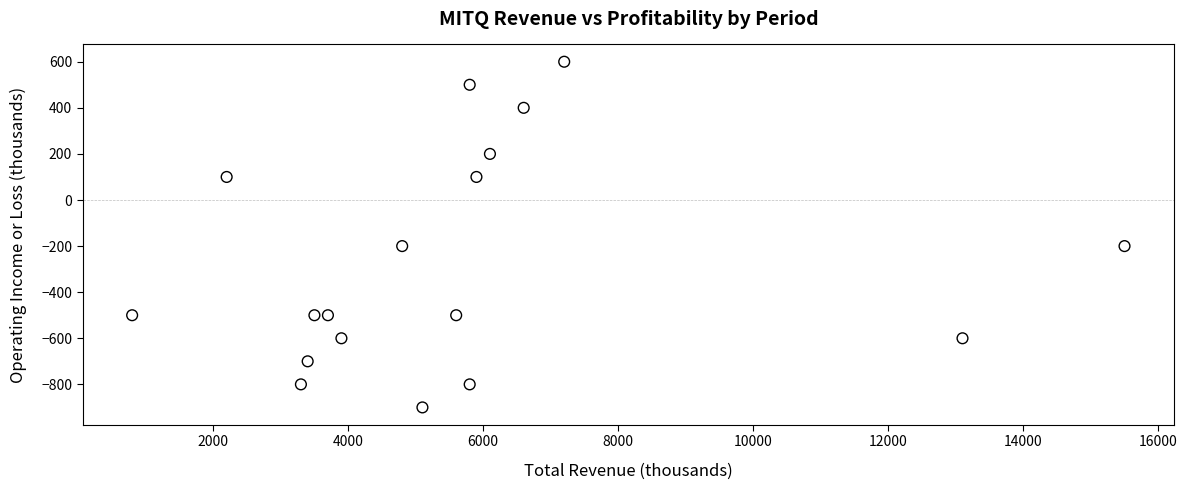

What is the range of Y values (max minus min)?

1500